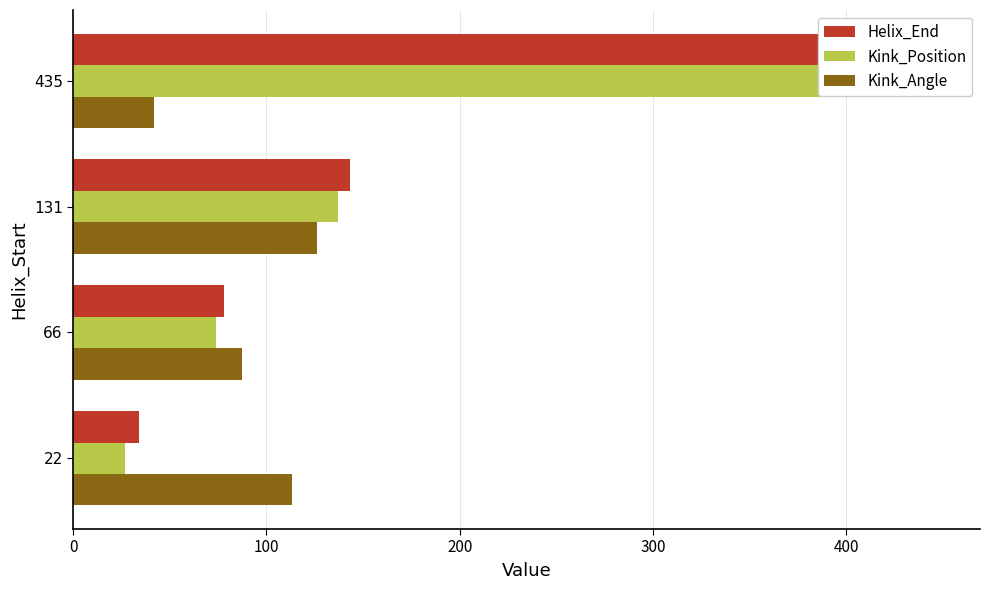

How many bars are there in each group?

3